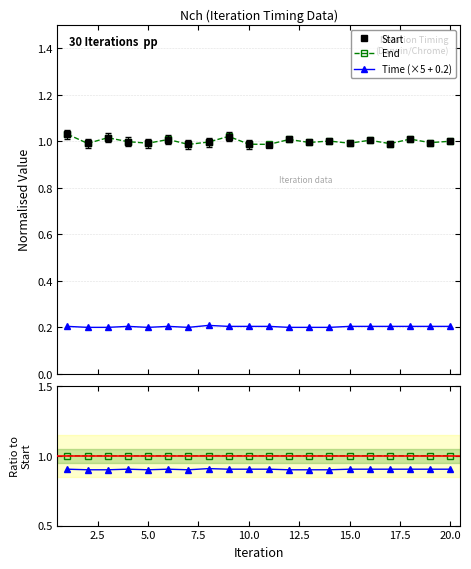

True or false: Time (×5 + 0.2) and End intersect in this chart.

False